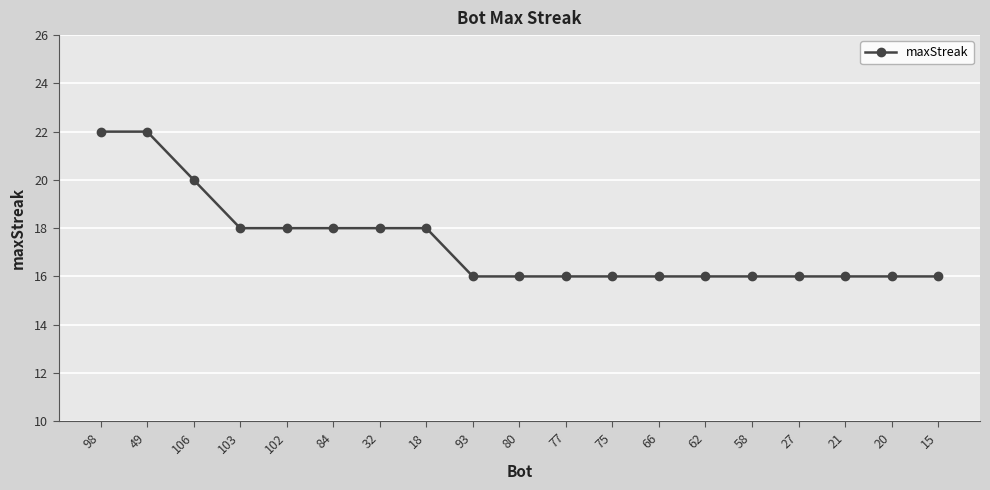

The value at 75 is 11. True or false?

False